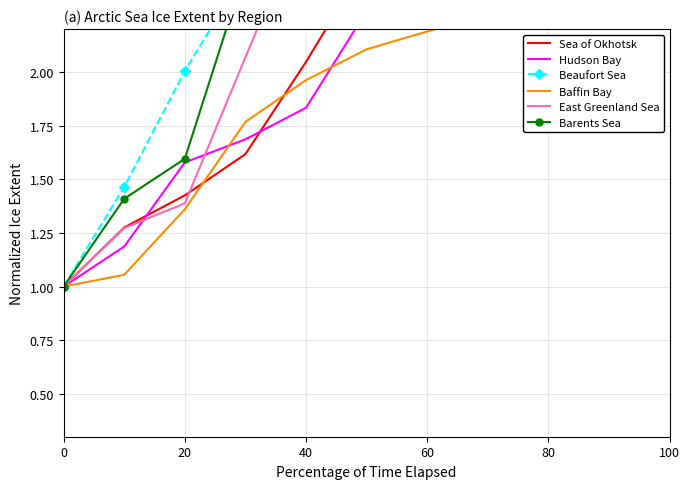

Is the value of Baffin Bay at 8 greater than the value of Beaufort Sea at 8?

No